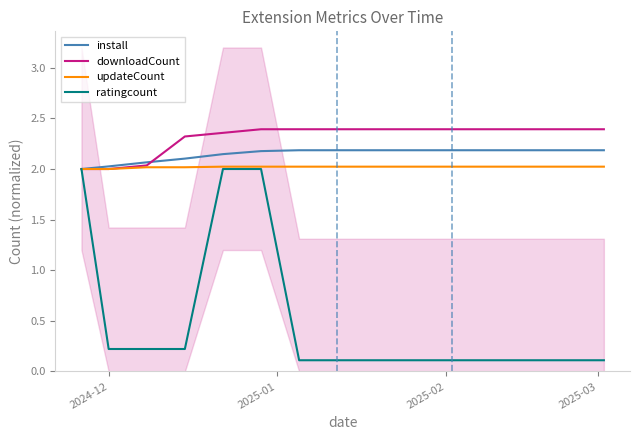

What are all the series names shown in the legend?

install, downloadCount, updateCount, ratingcount